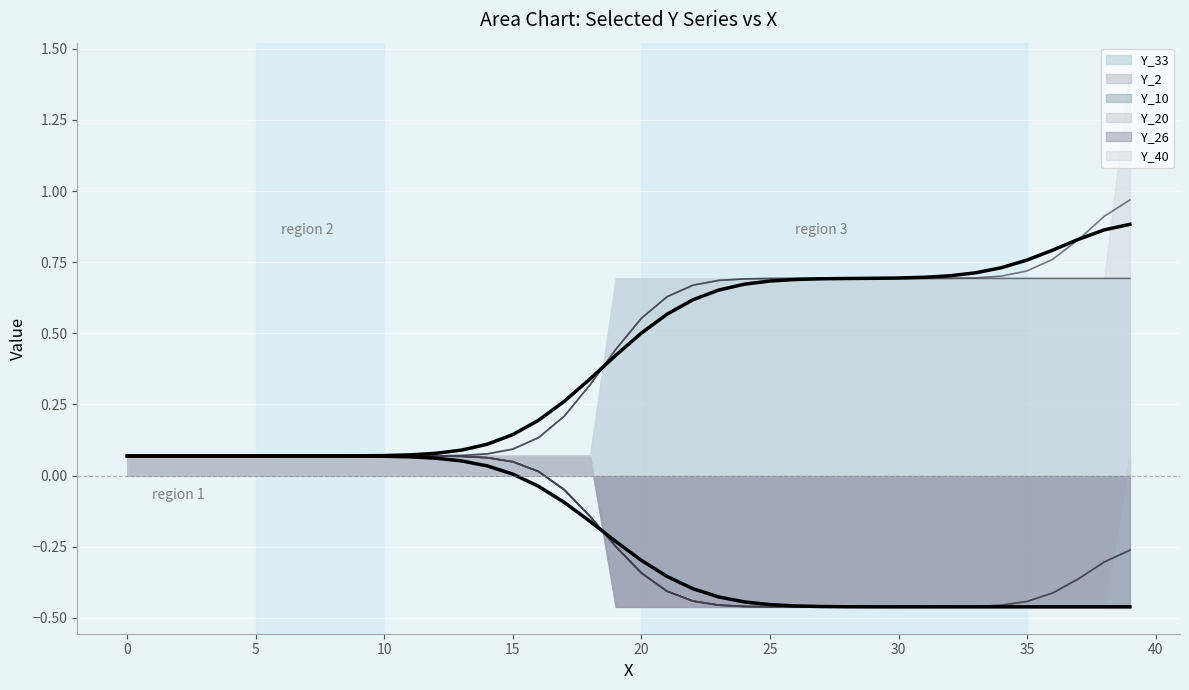

Is it true that lower envelope equals 0.0 at 15?

True